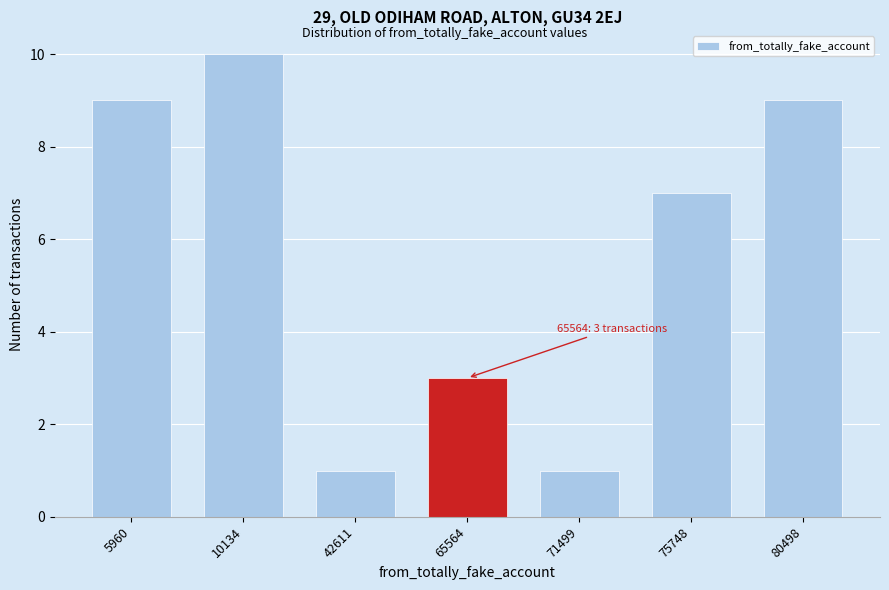

Reading left to right, extract all data points from this chart.

9	10	1	3	1	7	9